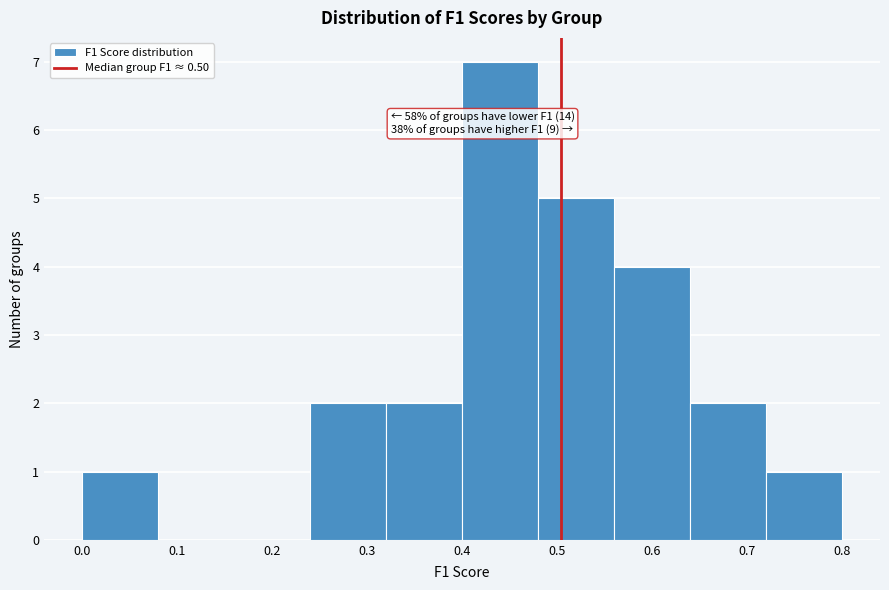

Which range on the x-axis has the tallest bar?

0.40 to 0.48